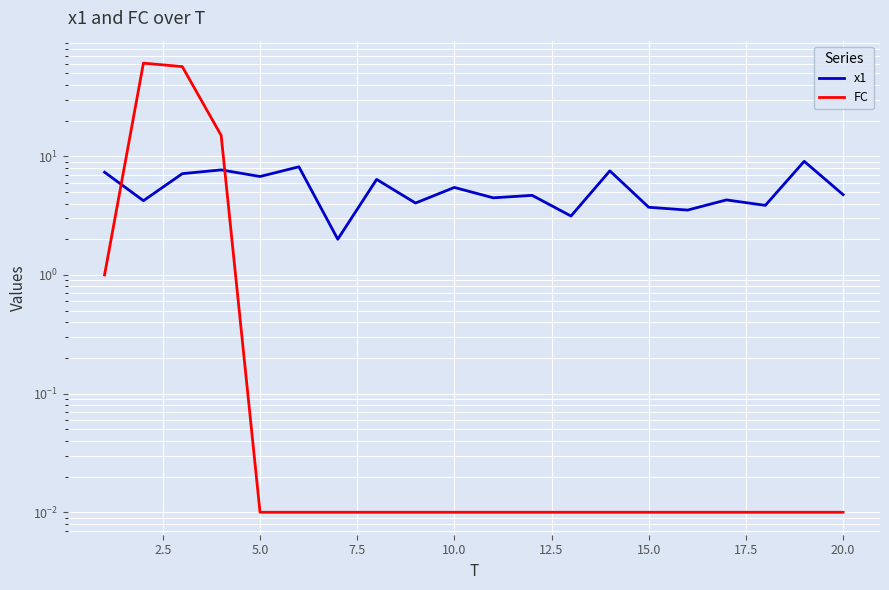

Which series has the largest total across all categories?

FC